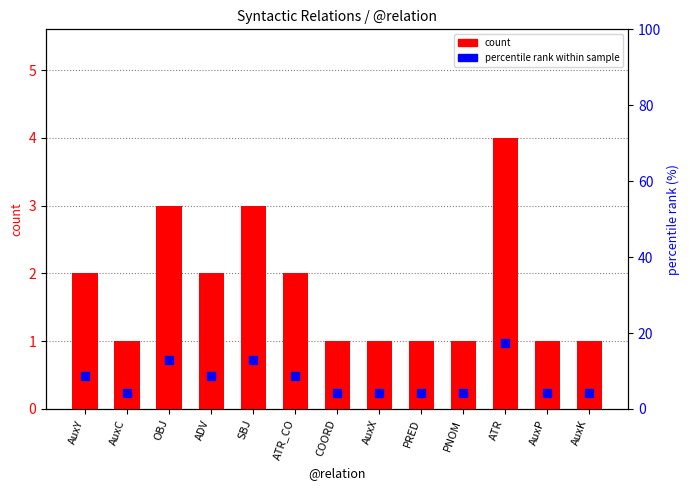

What is the difference between the highest and lowest values at ATR?

13.4